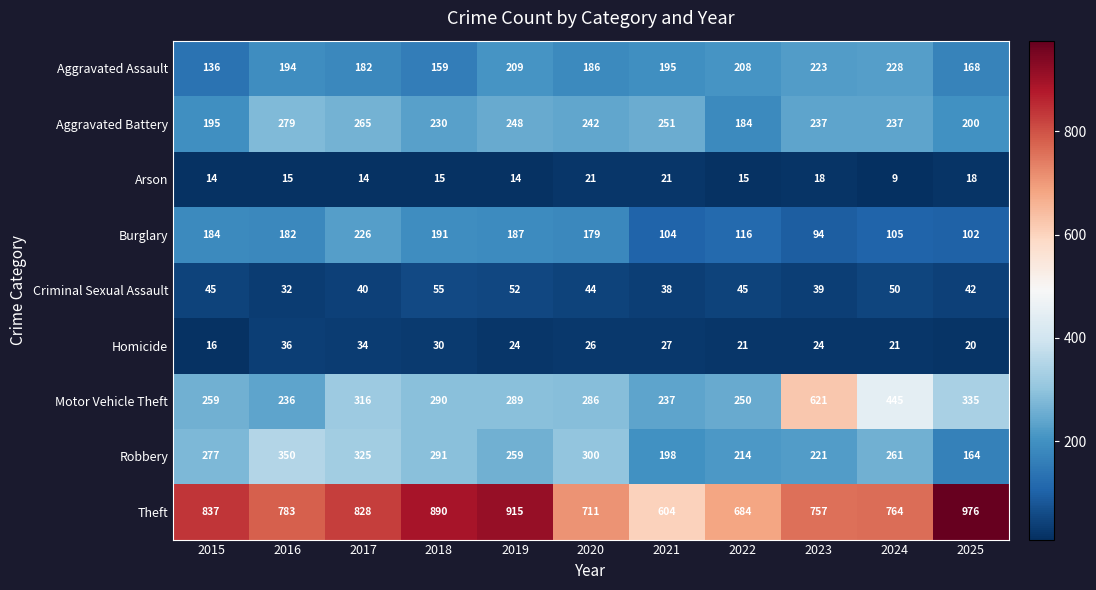

List the series in order of their peak value, lowest first.

Arson, Homicide, Criminal Sexual Assault, Burglary, Aggravated Assault, Aggravated Battery, Robbery, Motor Vehicle Theft, Theft